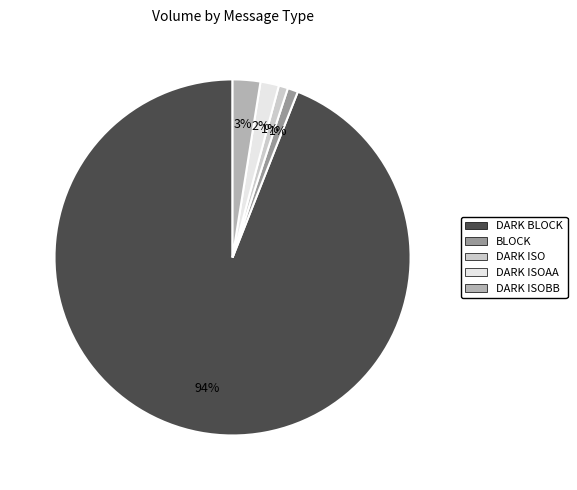

To the nearest percent, what is the average slice percentage?

20%